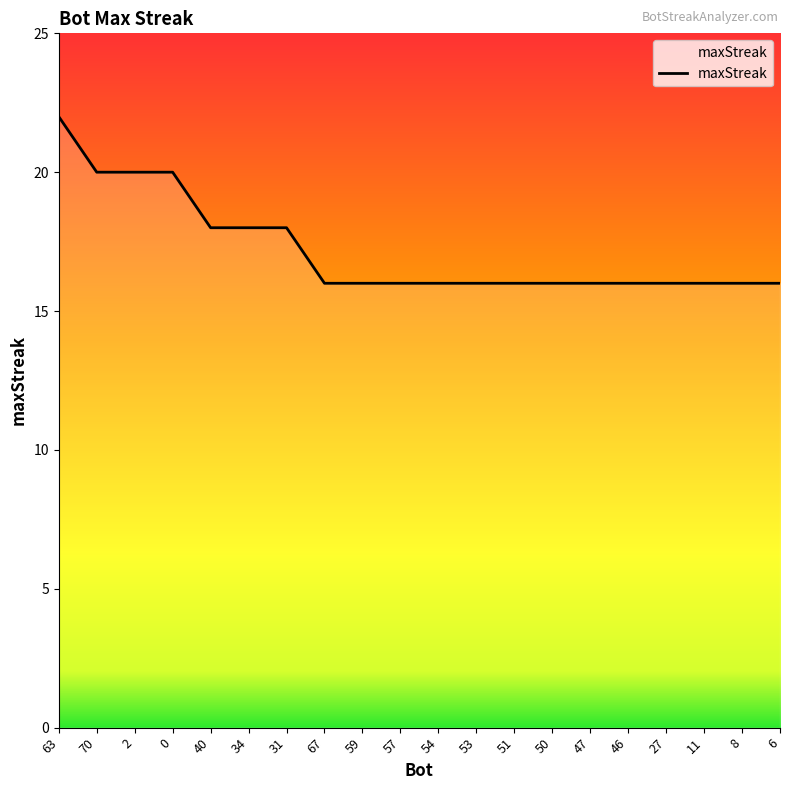

What position from the right is 46?

5